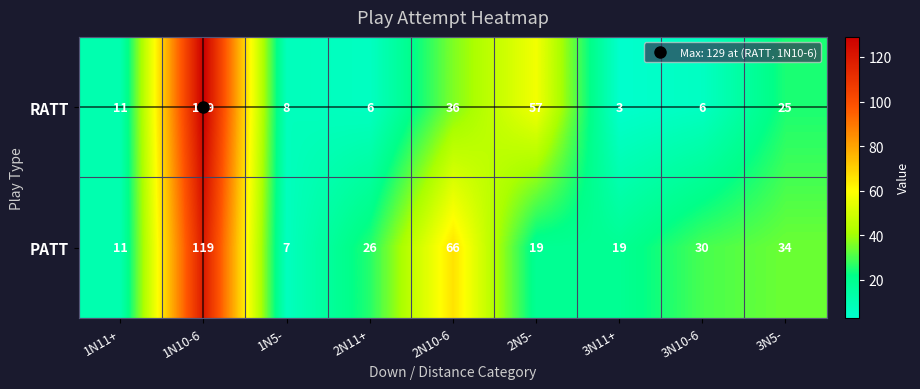

What is the average value of the PATT series?

37